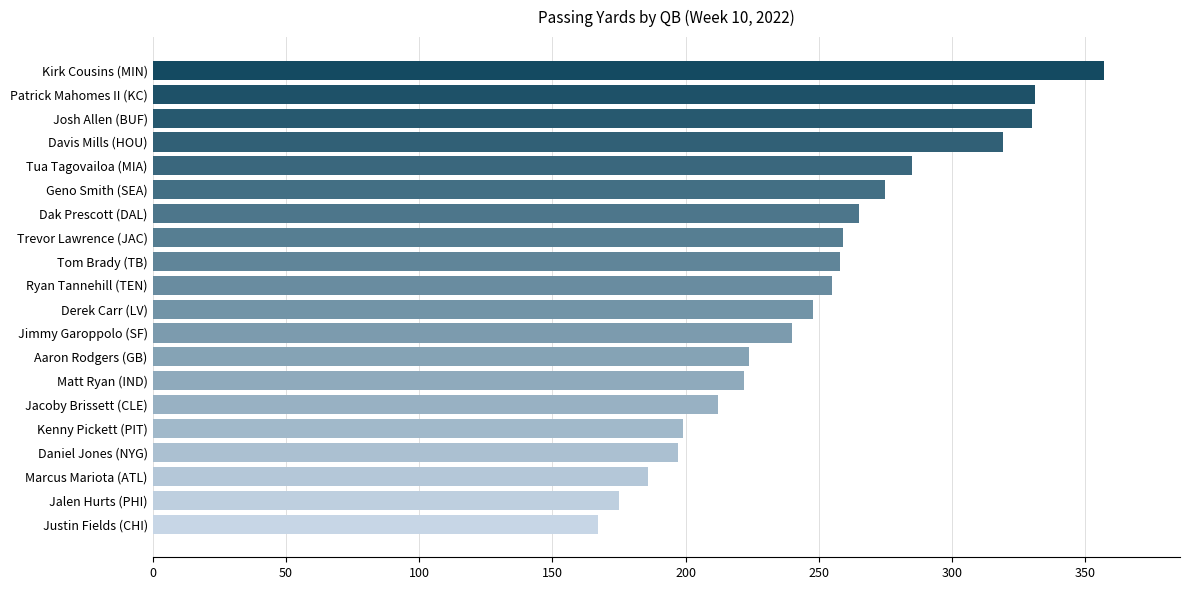

How many data points does each series have?

20